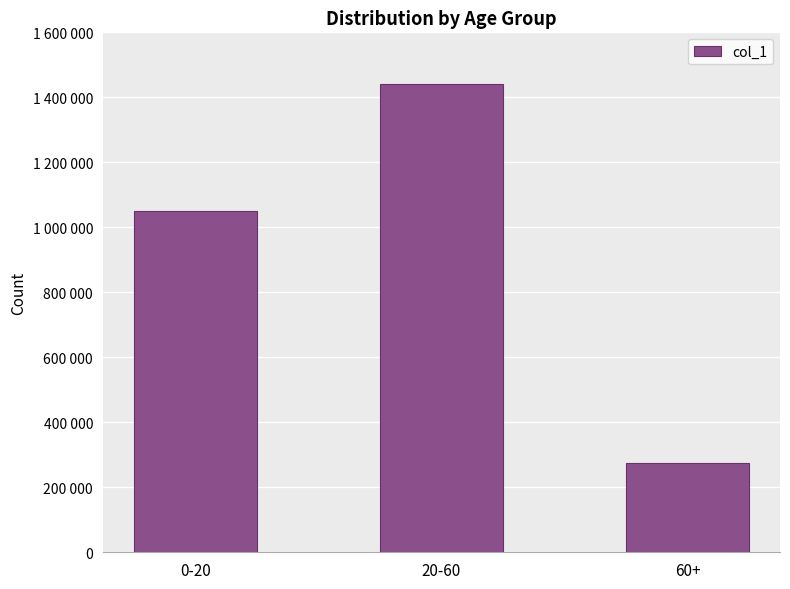

Which has a higher value, 20-60 or 60+?

20-60